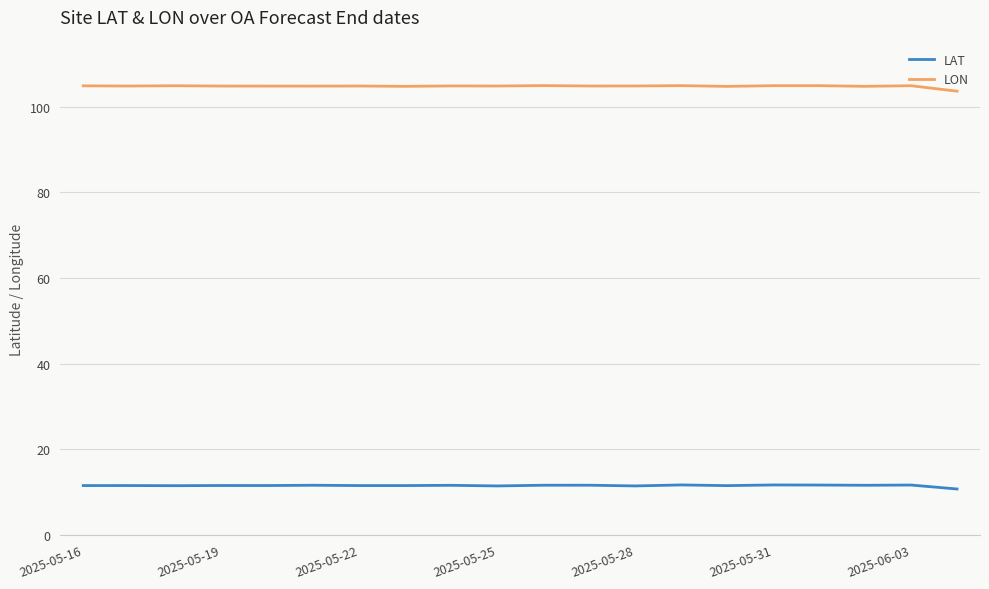

How many lines are shown in the chart?

2